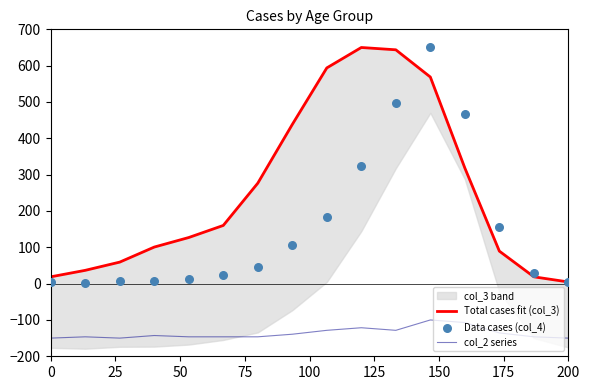

At how many categories does at least one series exceed 565?

4